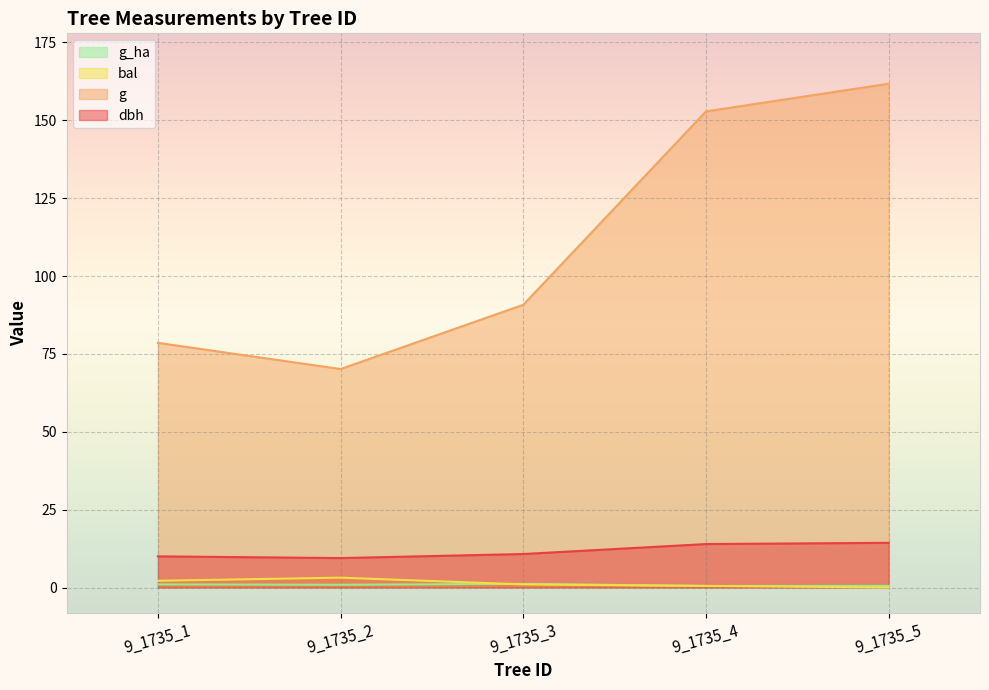

Which series has the largest total across all categories?

g